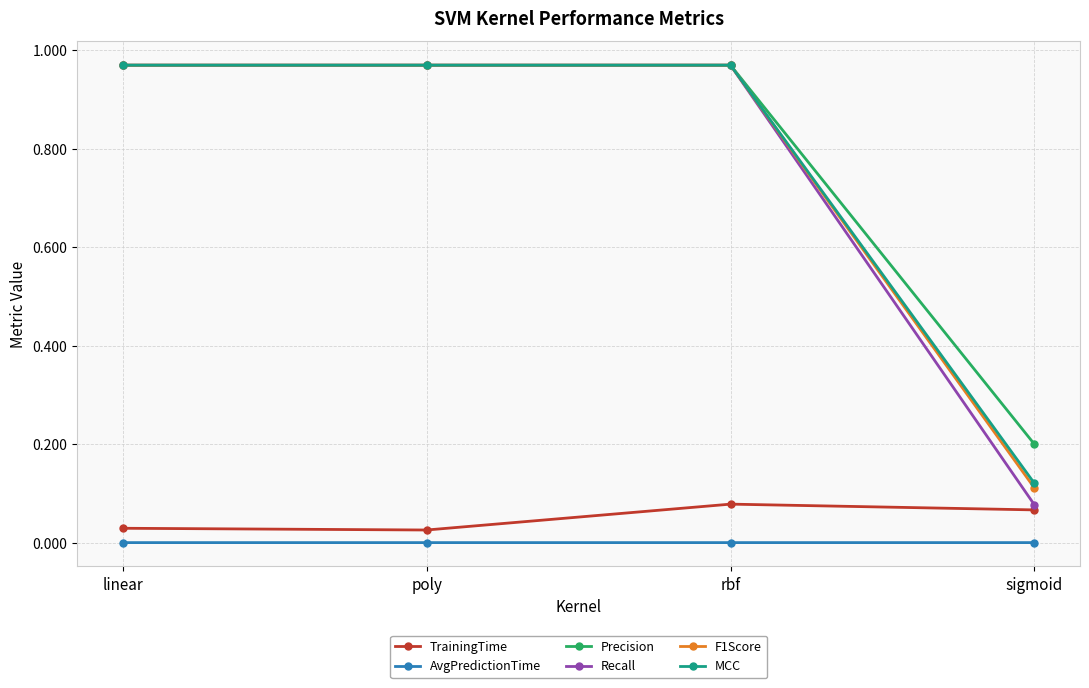

What is the spread (max minus min) of values at sigmoid?

0.2